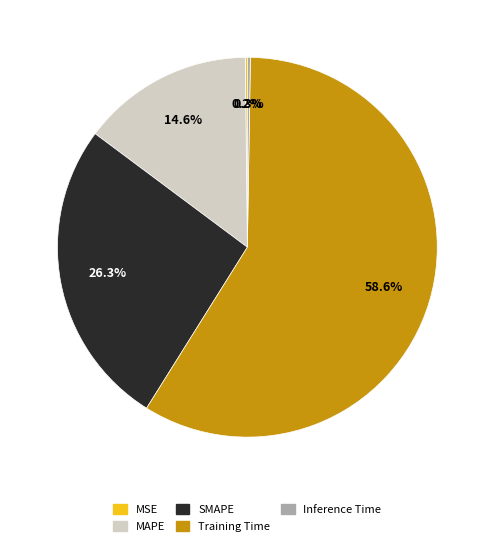

Is there any slice that represents more than half of the pie?

Yes